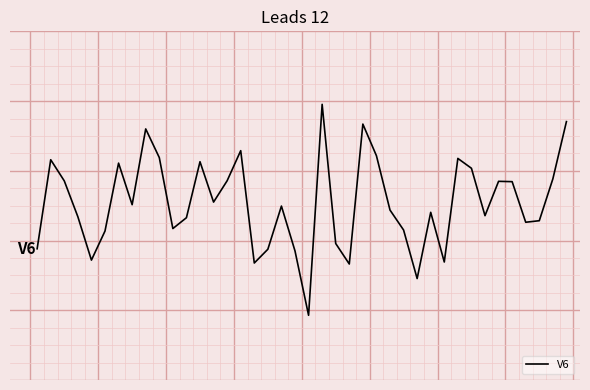

Does the chart display data point markers on the line(s)?

No